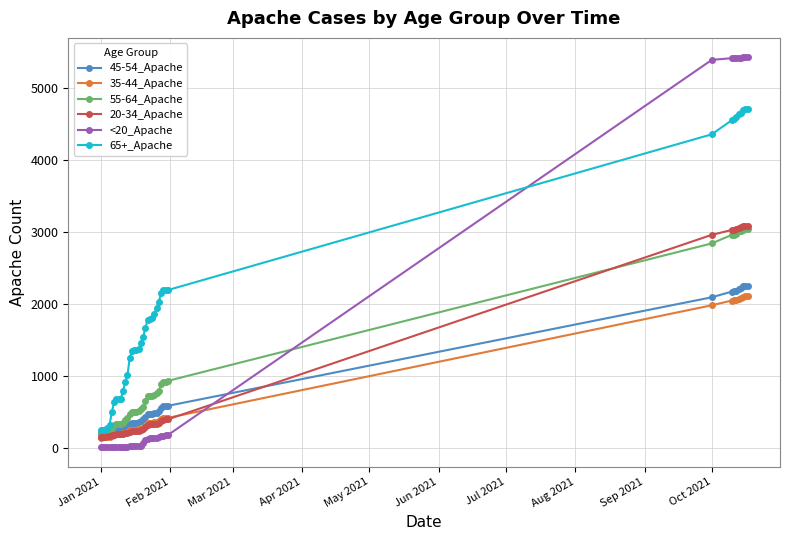

What is the minimum value shown in the chart?

3